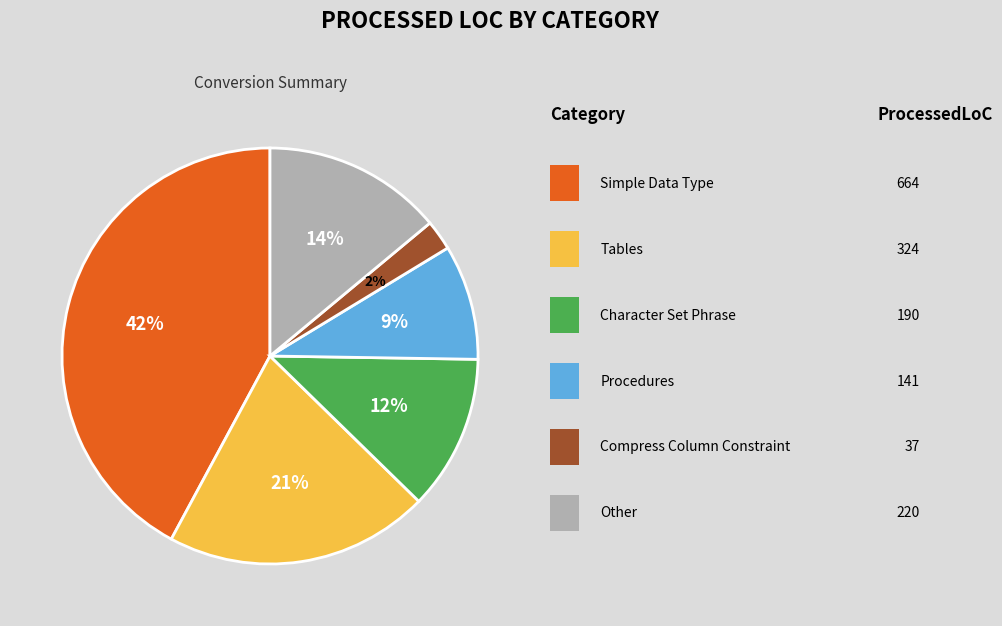

Is there any slice that represents more than half of the pie?

No